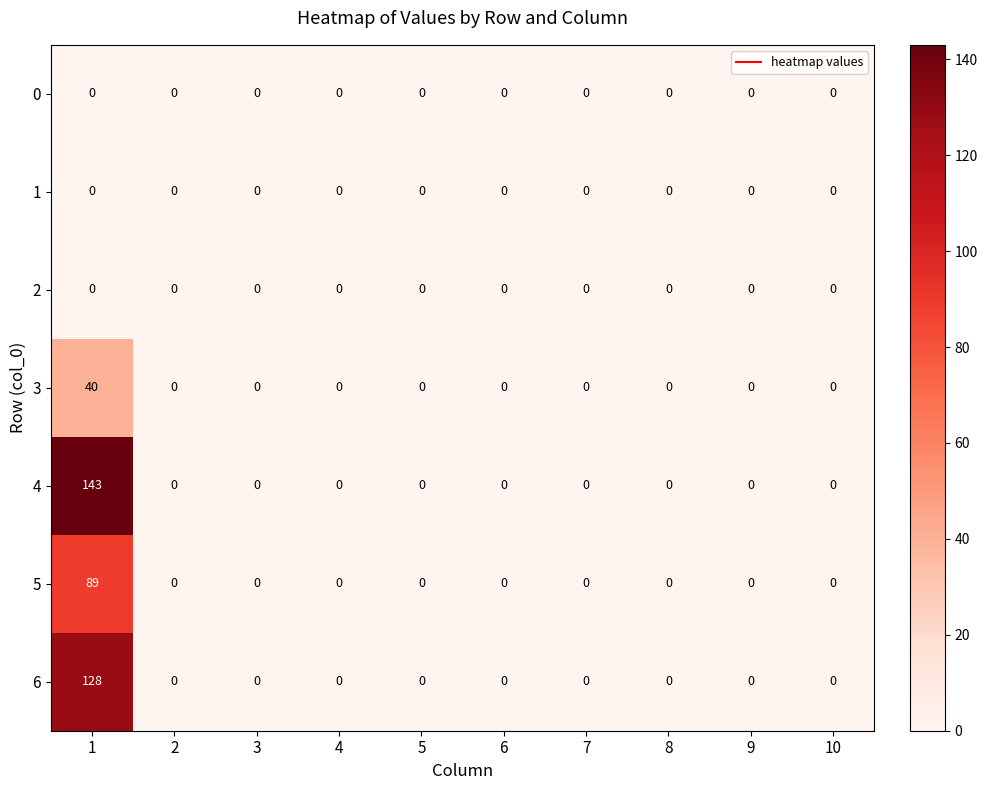

What is the greatest value displayed?

143